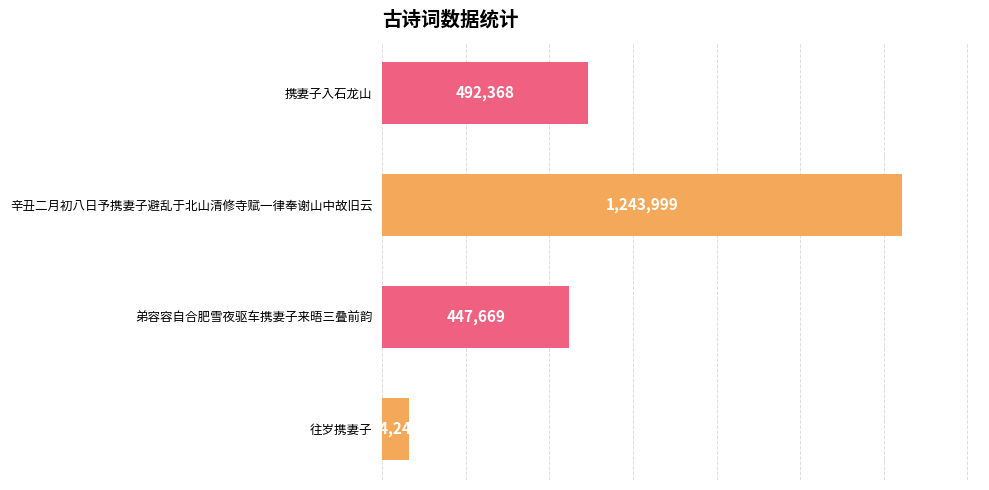

Does the chart contain stacked bars?

No